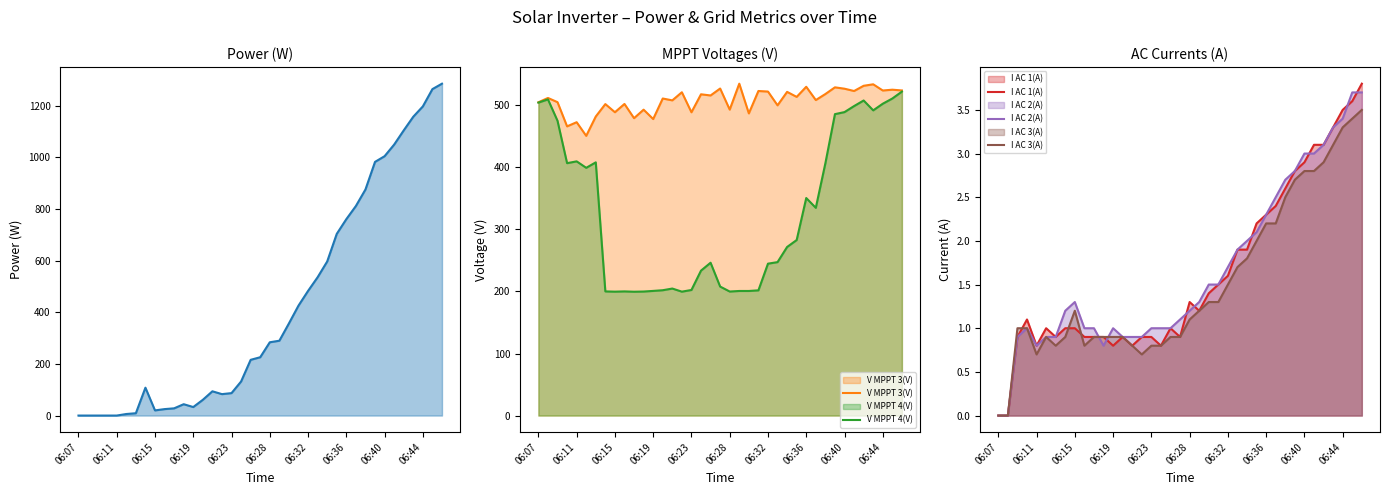

How many data points does each series have?

39